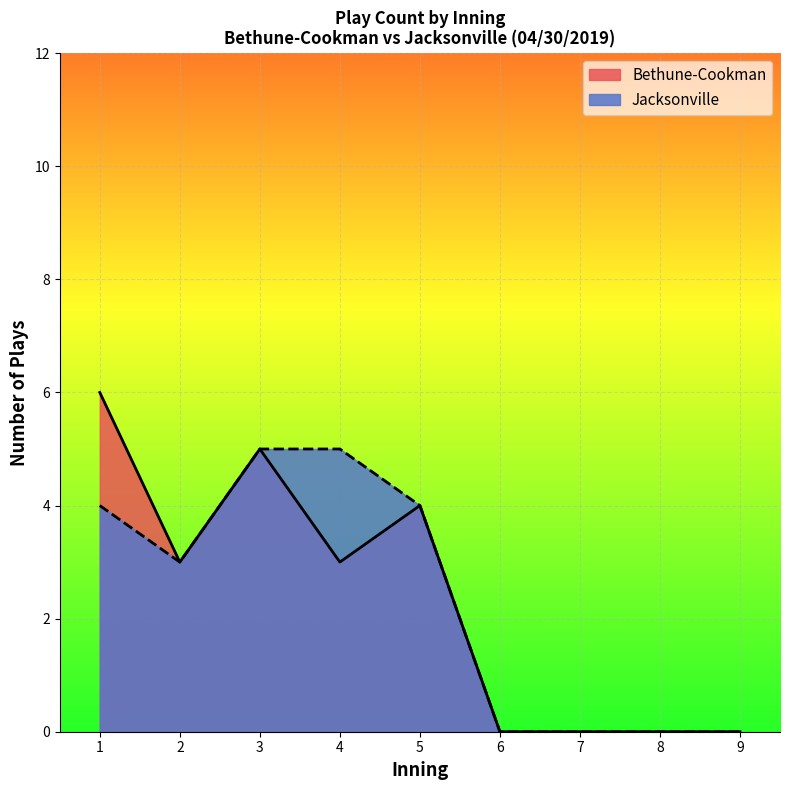

At 4, list the series in order from largest to smallest.

Jacksonville, Bethune-Cookman